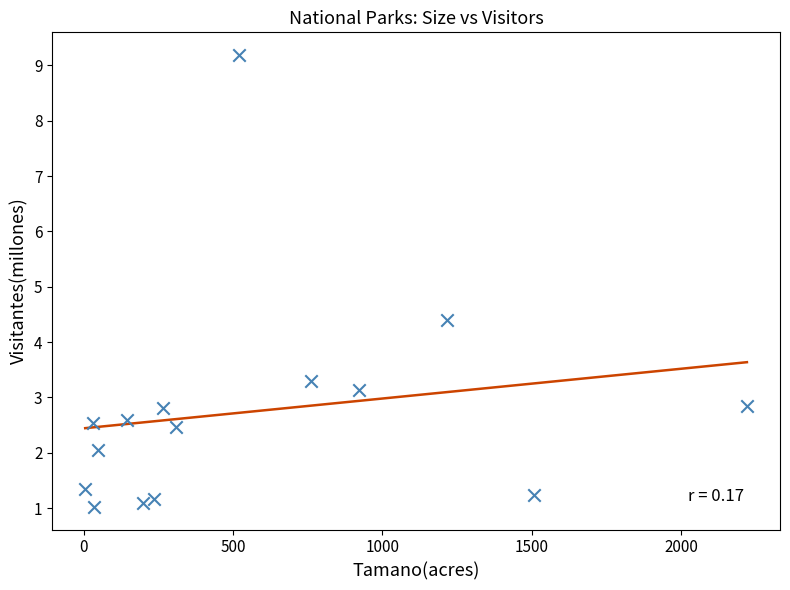

What Y value in the scatter plot is closest to 5?

4.4